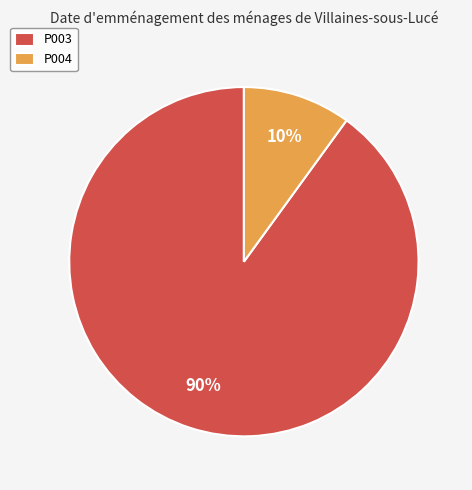

How many slices are in this pie chart?

2